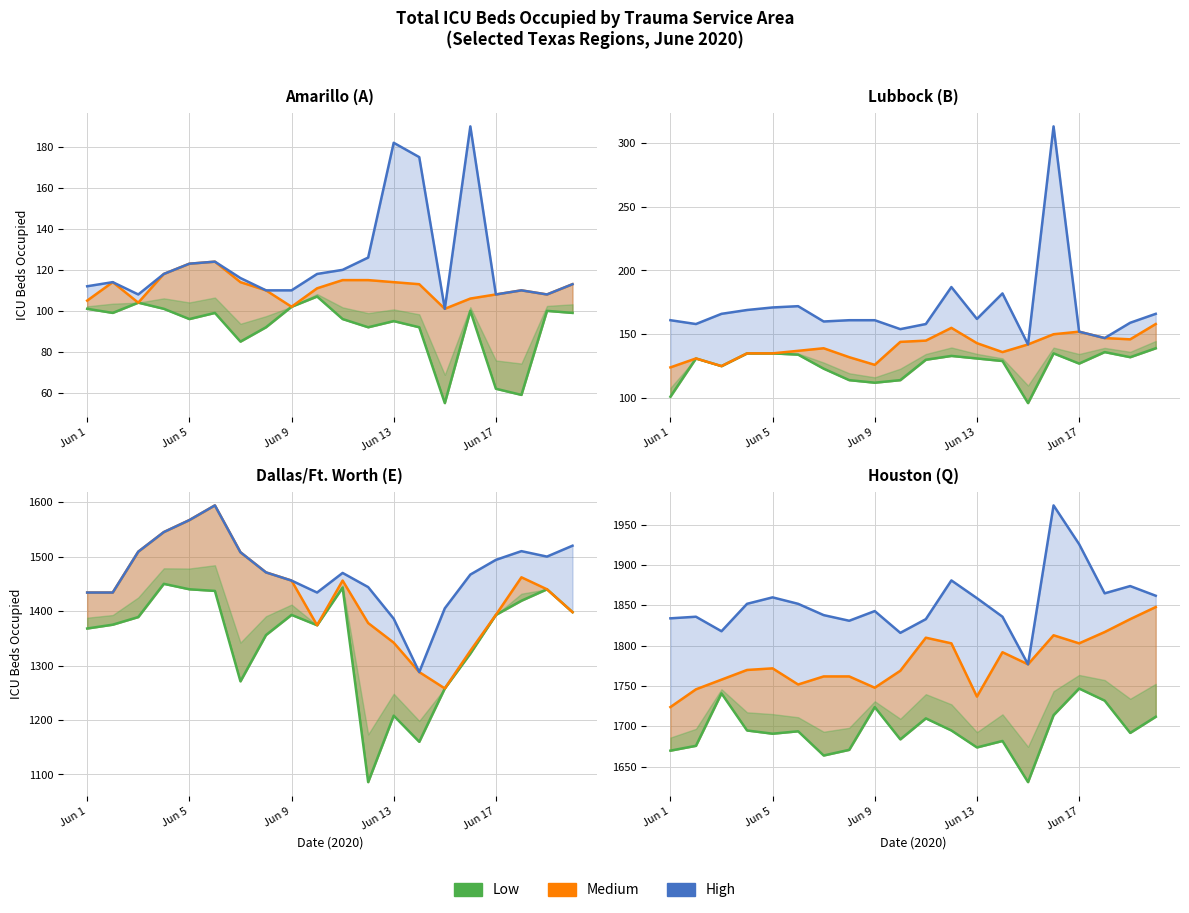

Rank the series by their maximum value, from lowest to highest.

Low, Medium, High